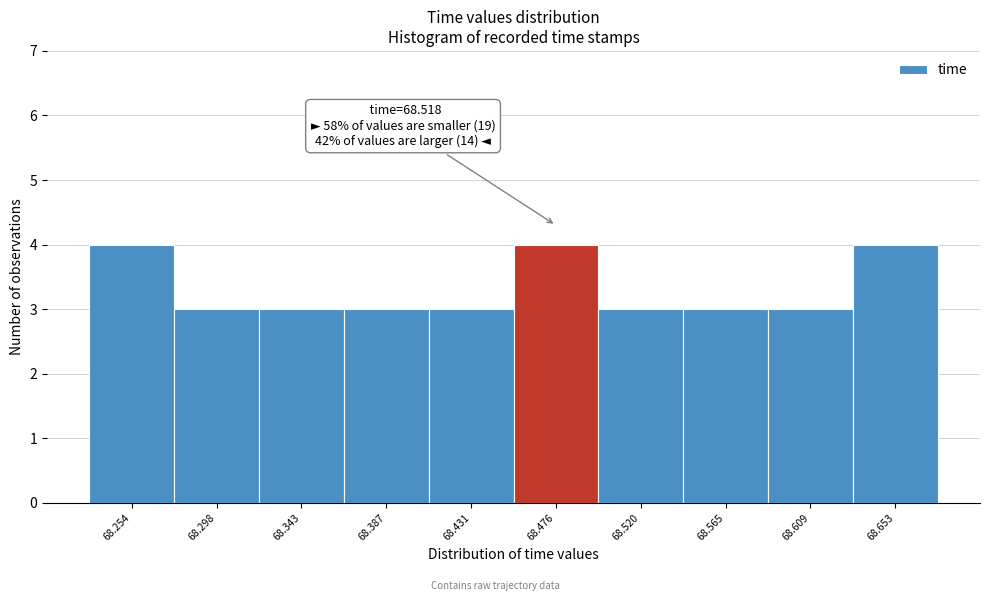

Reading left to right, extract all data points from this chart.

4	3	3	3	3	4	3	3	3	4